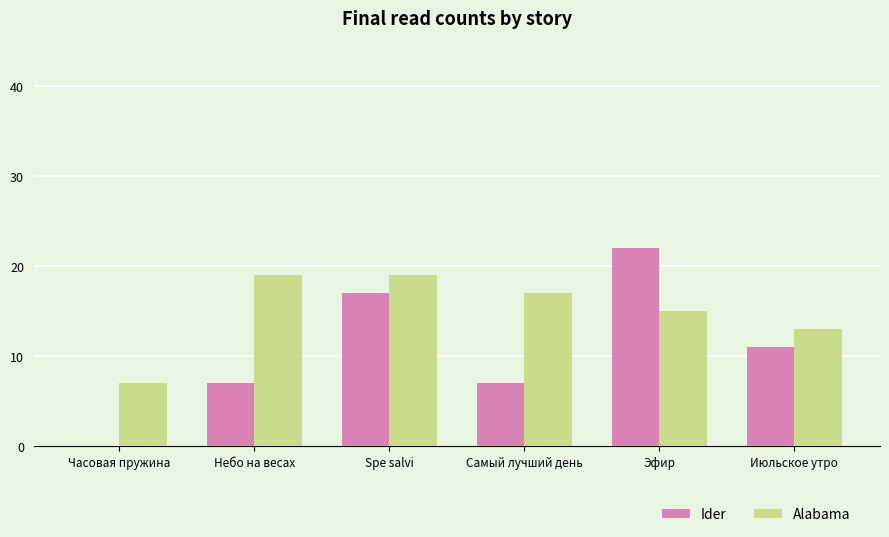

Which label corresponds to the largest value in the chart?

Эфир